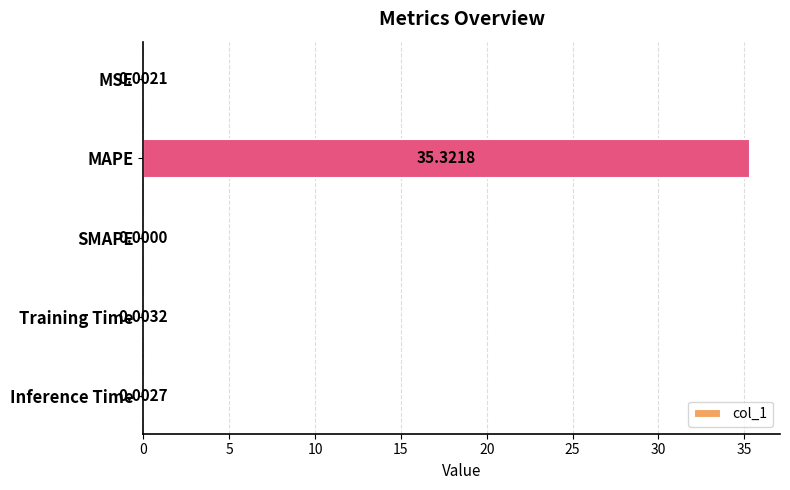

Count the number of data series in this chart.

1